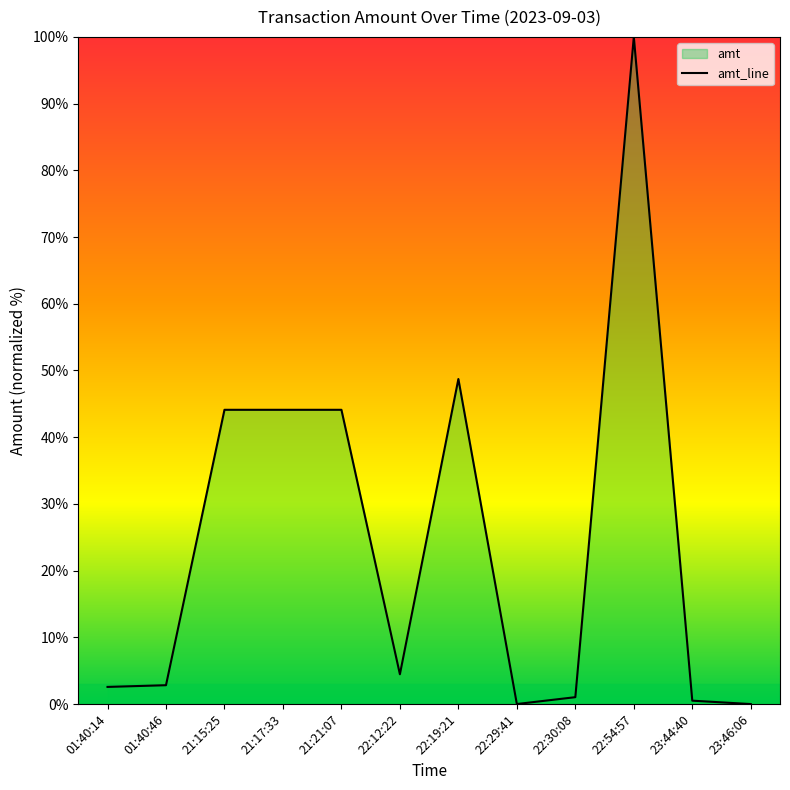

True or false: the data shows 1.0 at 22:30:08.

True